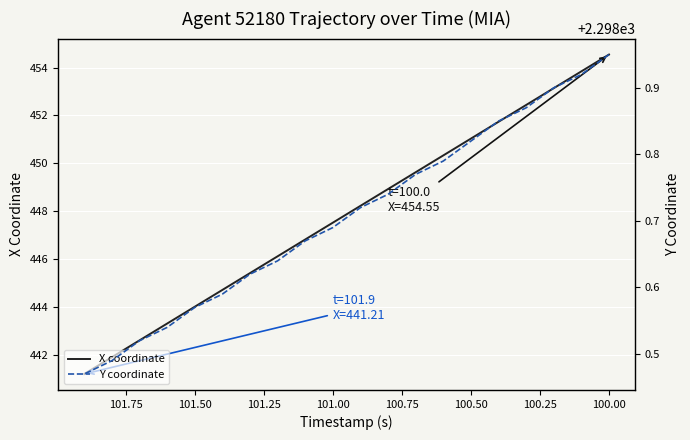

True or false: Y coordinate and X coordinate cross at least once.

False